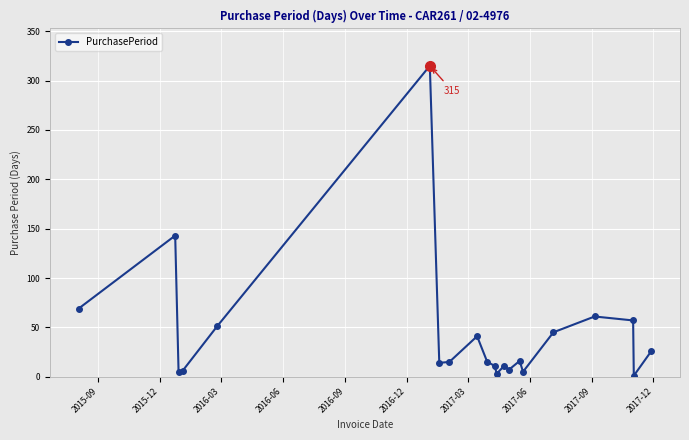

What is the greatest value displayed?

315